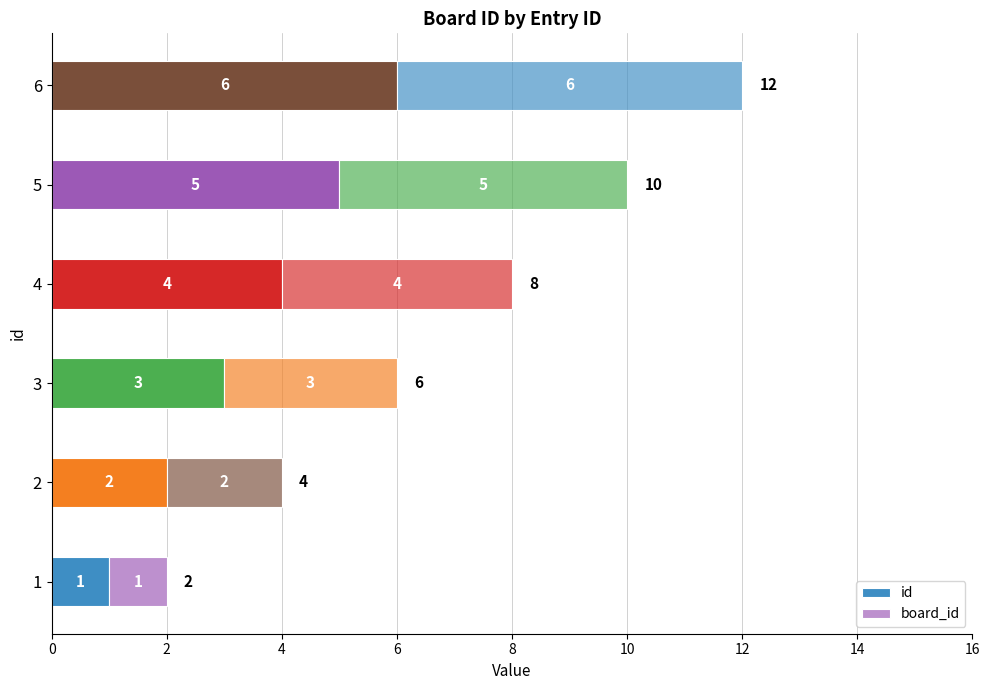

List the series in order of their peak value, lowest first.

id, board_id